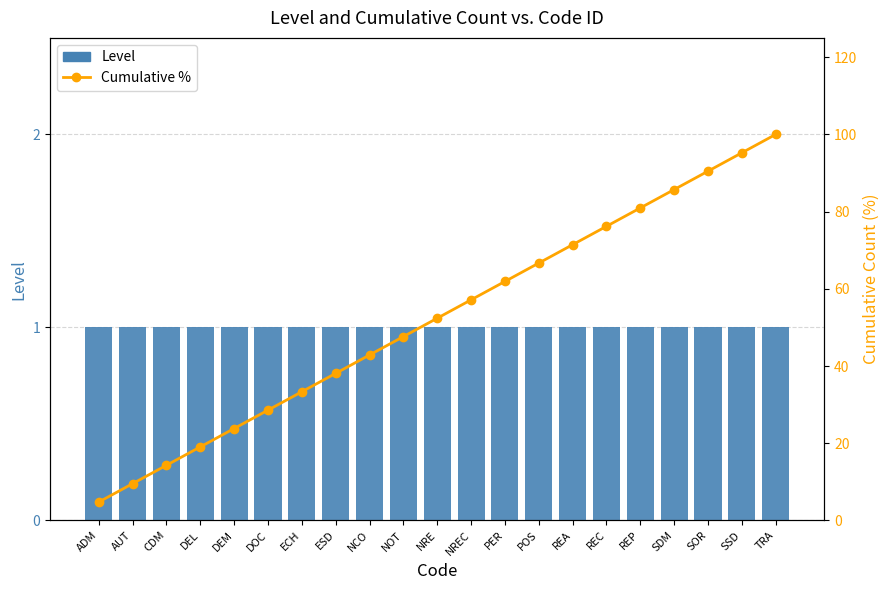

What is the spread (max minus min) of values at CDM?

13.3